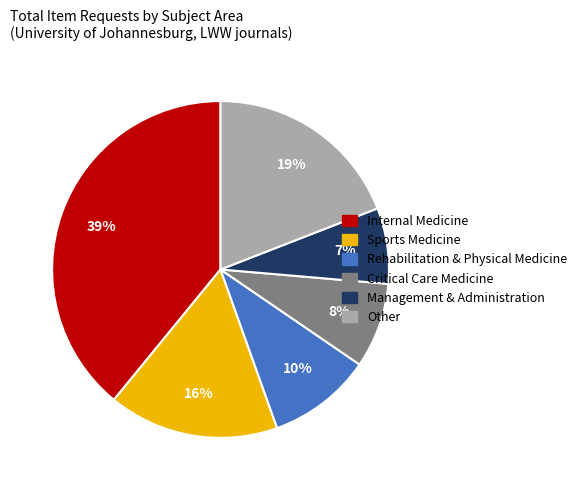

To the nearest percent, what is the average slice percentage?

17%